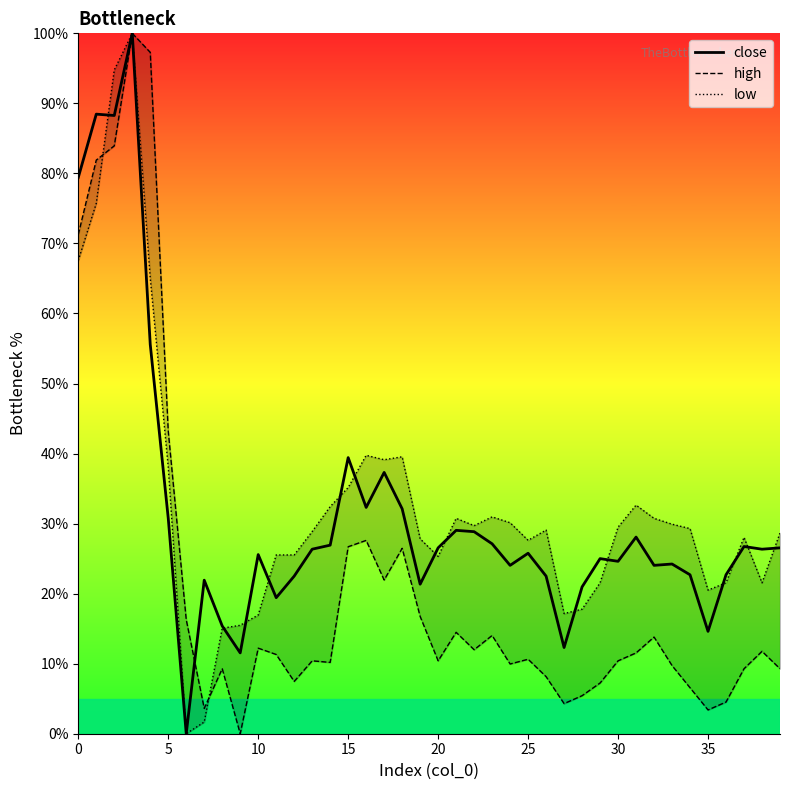

What is the label of the 19th point from the right?

21